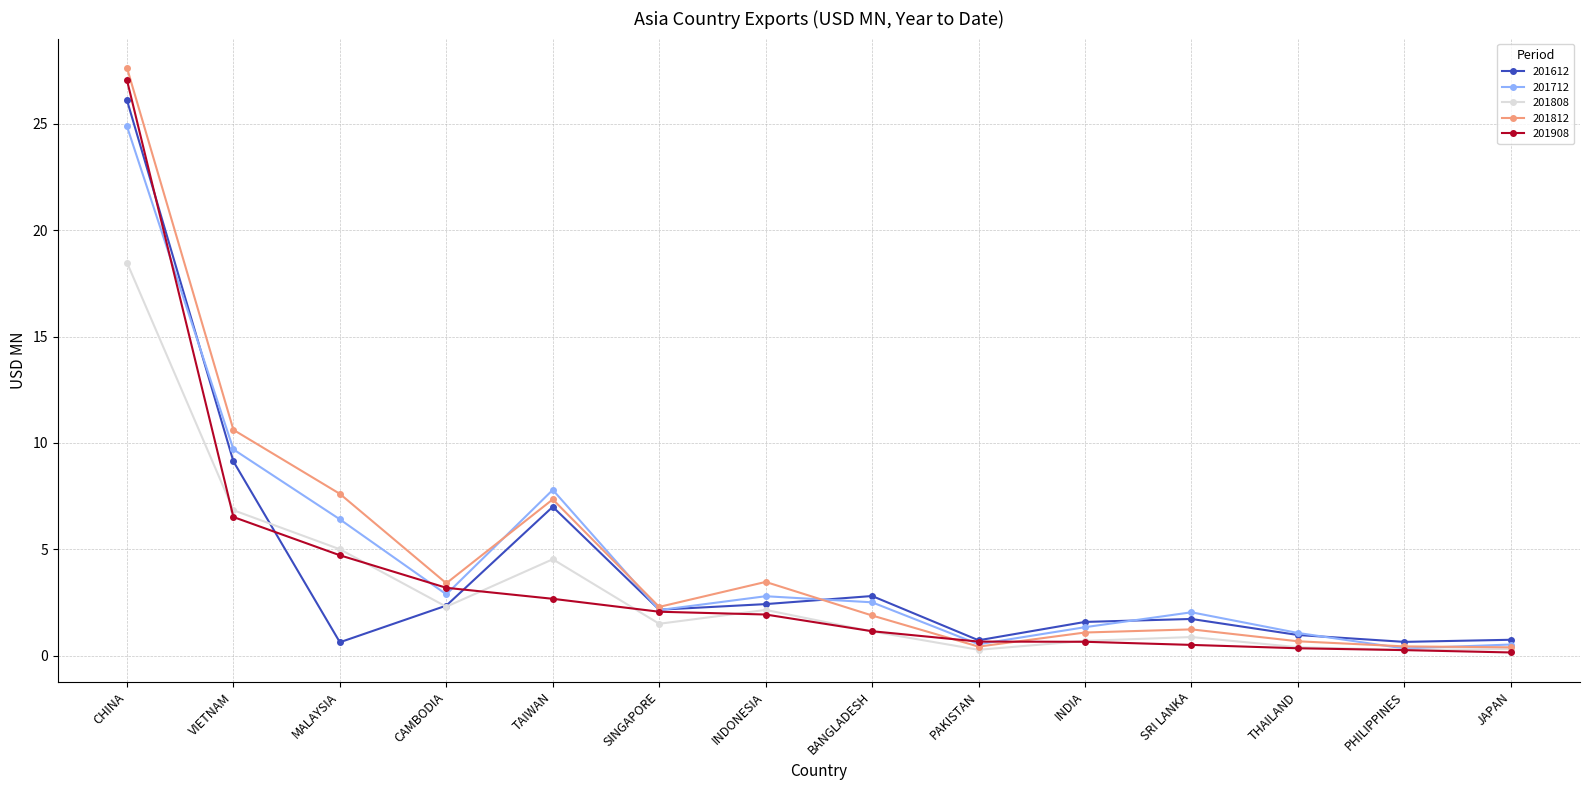

Where is the first local maximum for 201712?

TAIWAN